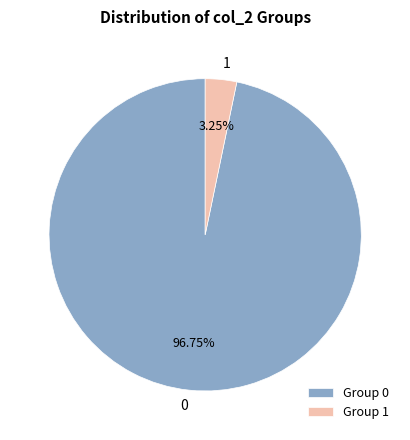

Is there any slice that represents more than half of the pie?

Yes